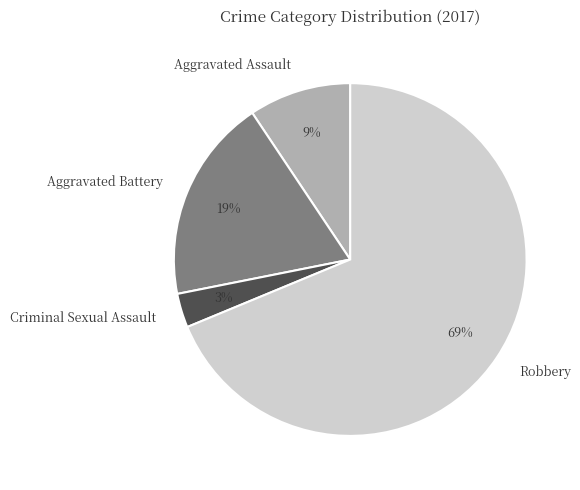

How many slices are in this pie chart?

4